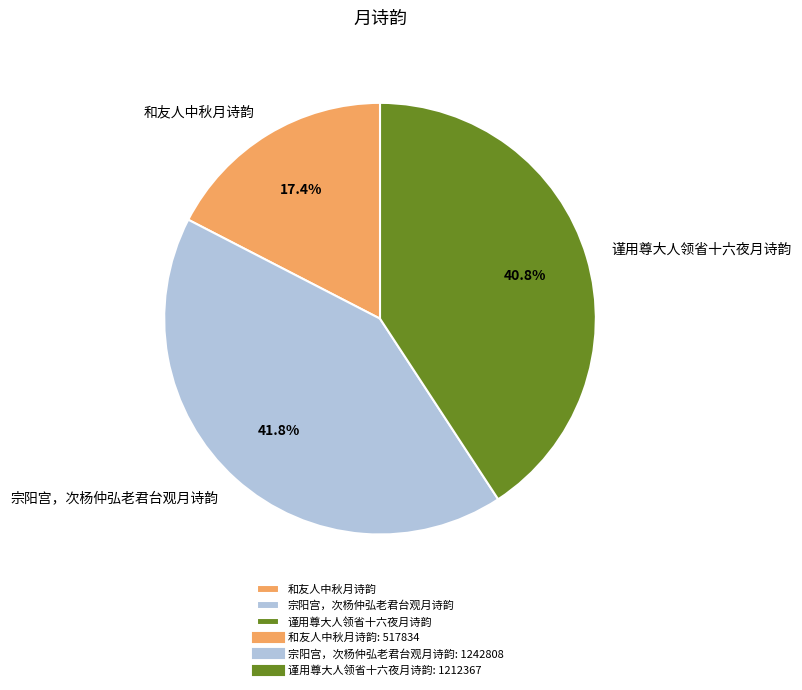

How many slices are in this pie chart?

3